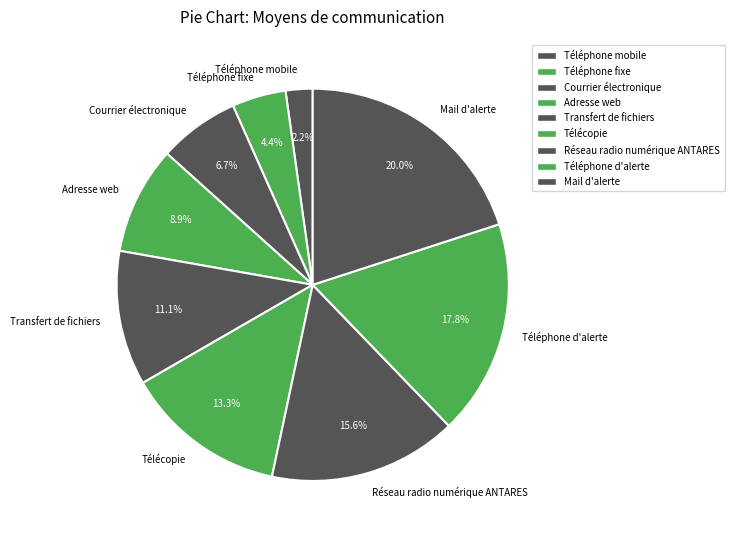

Rank the categories by value from highest to lowest.

Mail d'alerte, Téléphone d'alerte, Réseau radio numérique ANTARES, Télécopie, Transfert de fichiers, Adresse web, Courrier électronique, Téléphone fixe, Téléphone mobile